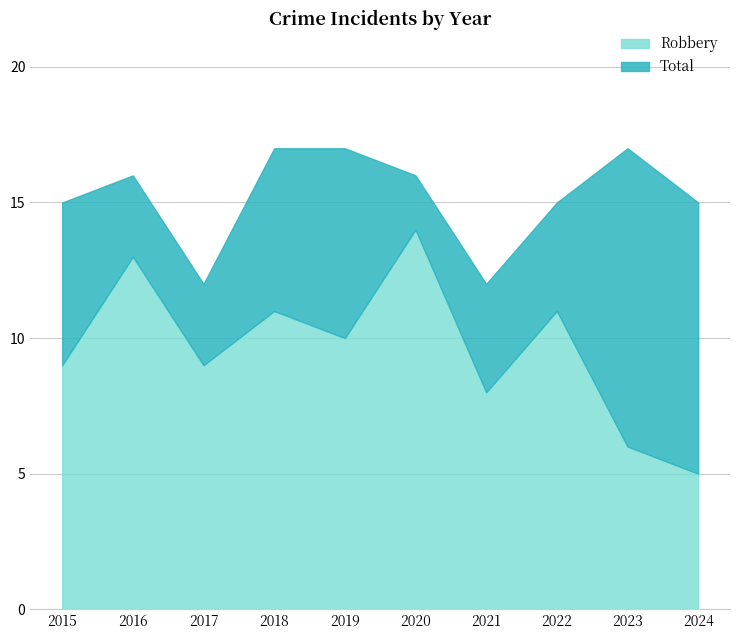

What is the difference between the maximum and minimum values in the Total series?

5